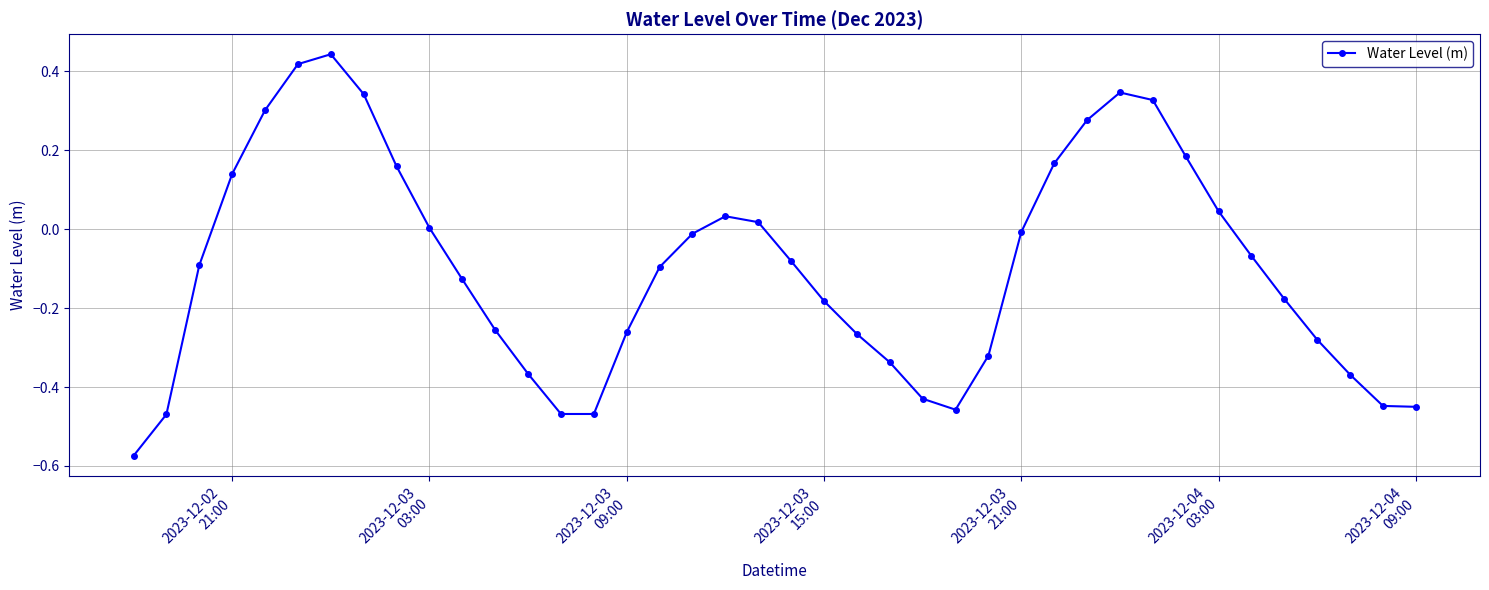

True or false: there are more than 0 points higher than both neighbors.

True